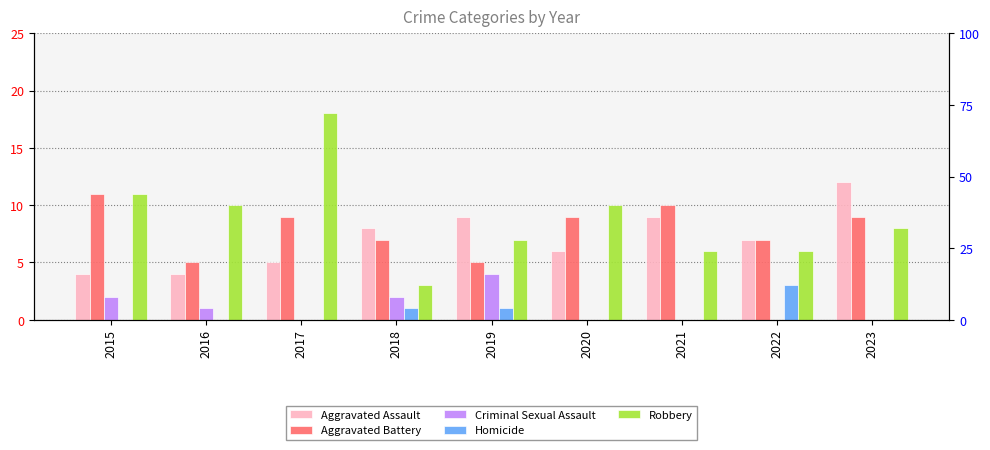

What are all the series names shown in the legend?

Aggravated Assault, Aggravated Battery, Criminal Sexual Assault, Homicide, Robbery